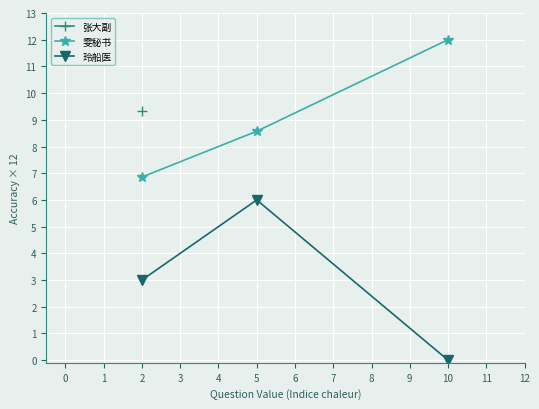

Rank the categories by 雯秘书 value from highest to lowest.

10, 5, 2